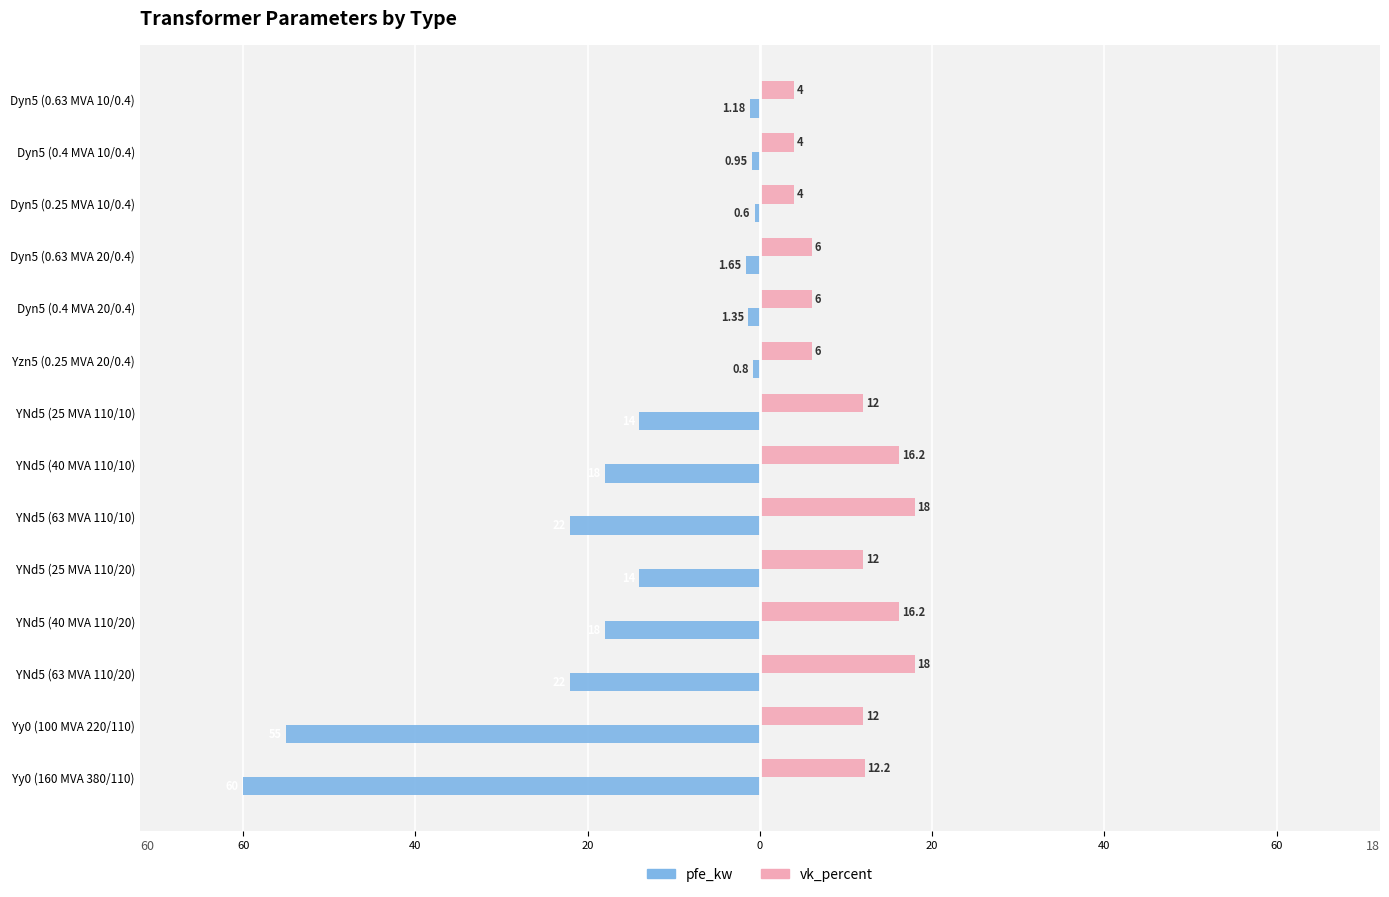

What are all the series names shown in the legend?

pfe_kw, vk_percent